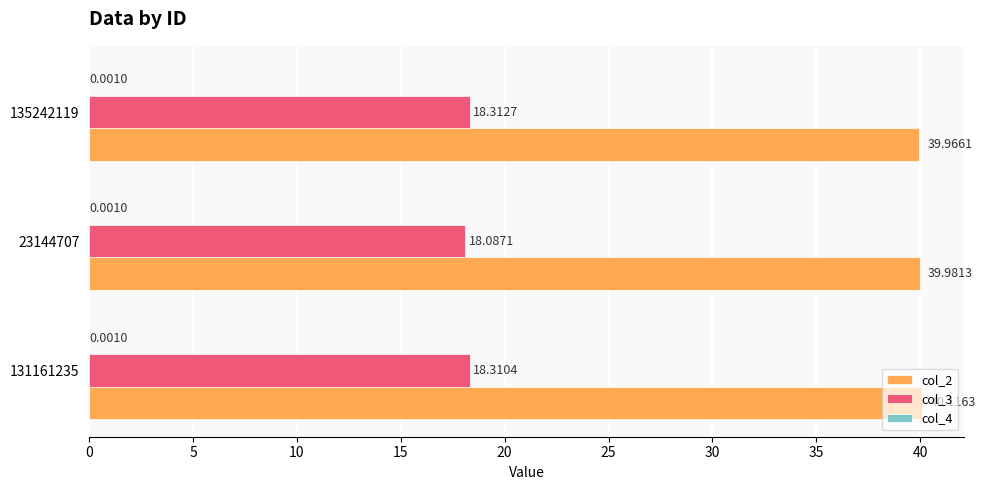

What is the total value across all series at 135242119?

58.3